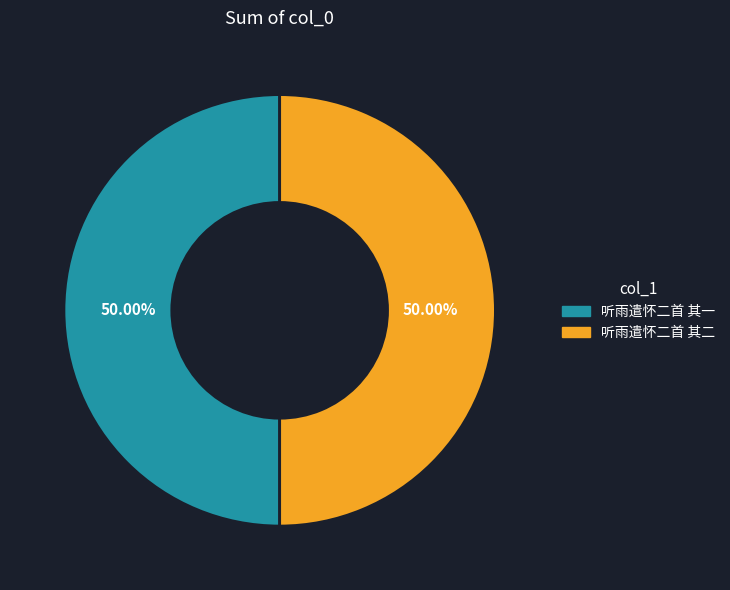

Do 听雨遣怀二首 其二 and 听雨遣怀二首 其一 together represent more than half of the pie?

Yes